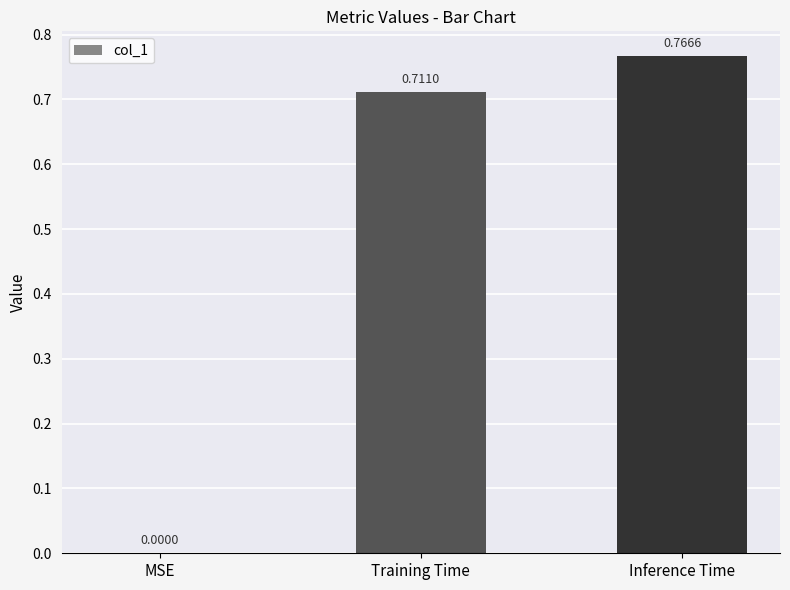

Count the number of categories in the chart.

3